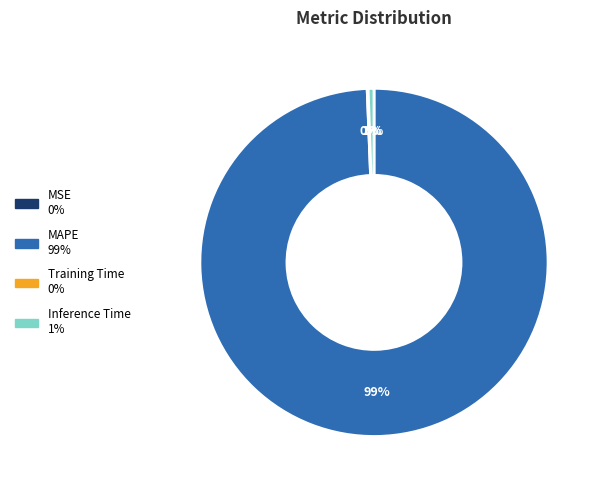

To the nearest percent, what is the difference between the largest and smallest slice percentages?

99%